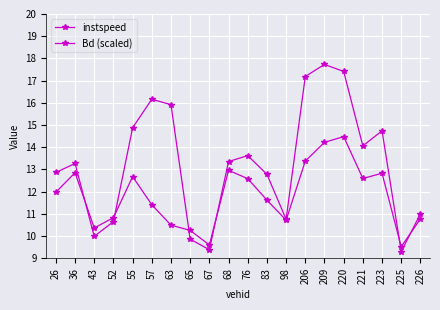

How many categories are shown in the chart?

20